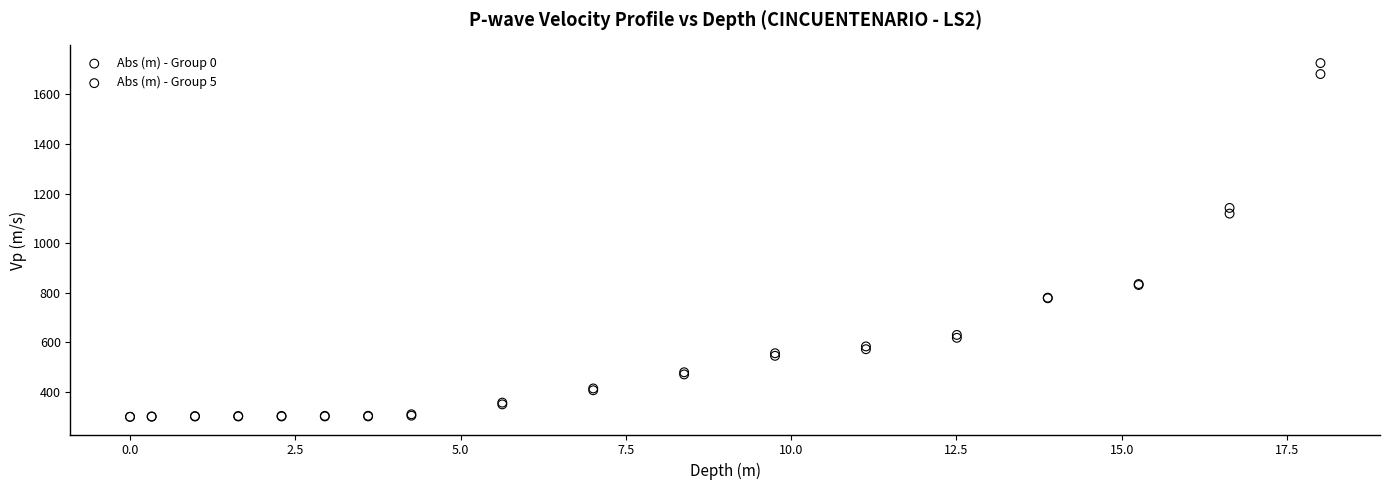

What are all the series names shown in the legend?

Abs (m) - Group 0, Abs (m) - Group 5